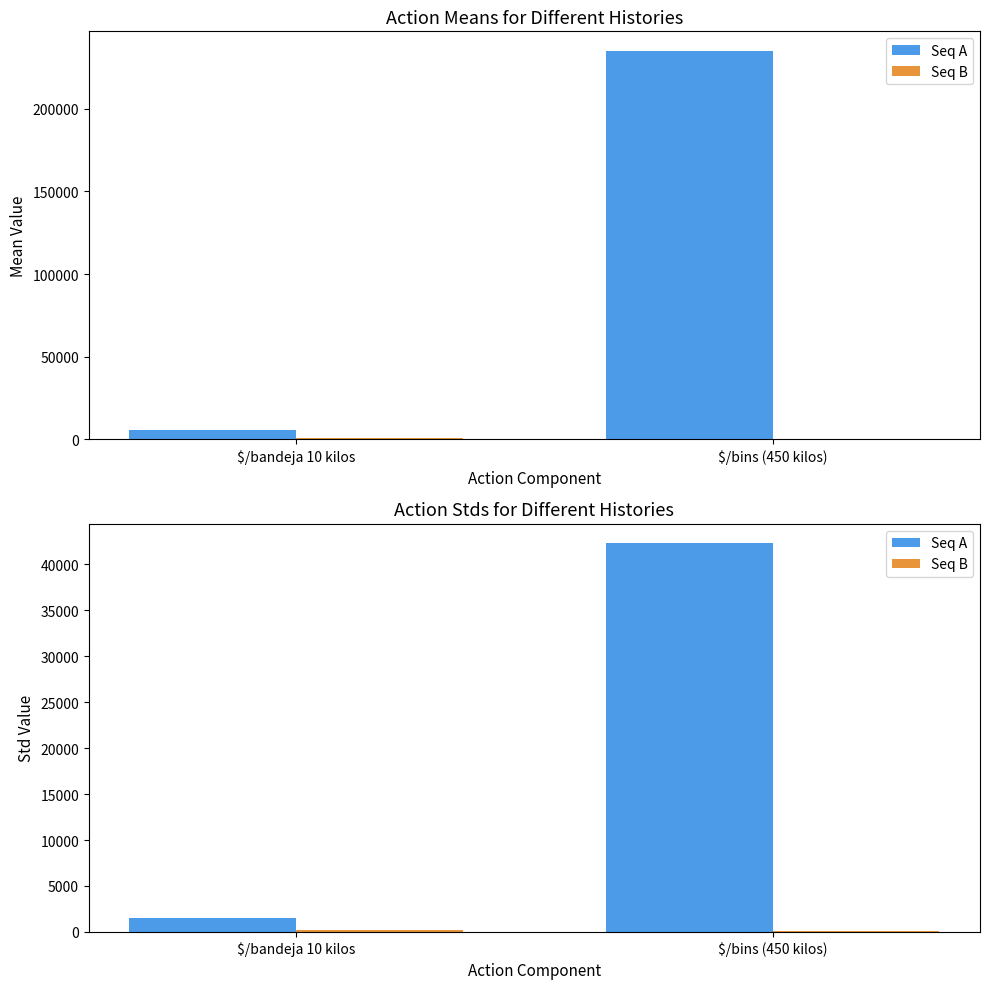

Rank the categories by Precio promedio ponderado value from lowest to highest.

$/bandeja 10 kilos, $/bins (450 kilos)